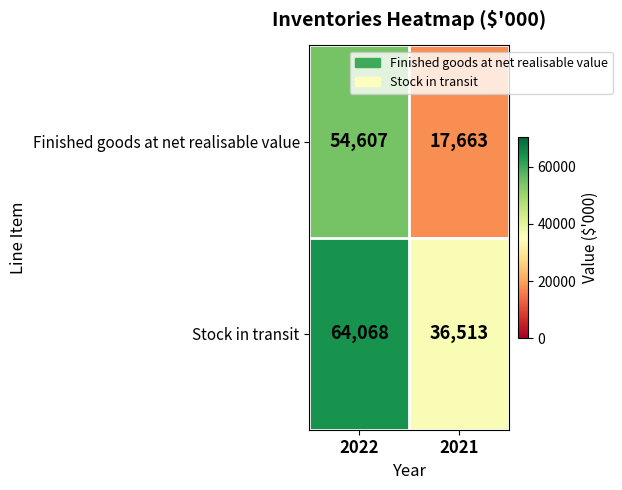

Reading right to left, transcribe all the data shown in this chart.

Finished goods at net realisable value: 17663	54607
Stock in transit: 36513	64068